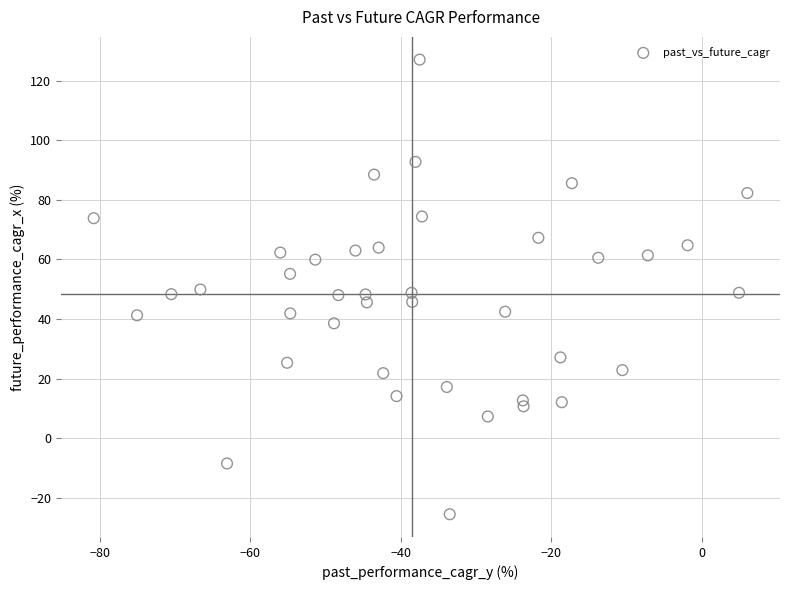

What is the range of Y values (max minus min)?

152.5